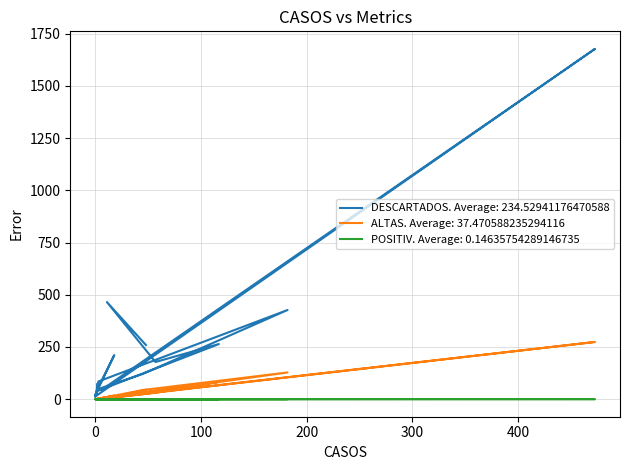

What is the sum of all DESCARTADOS values?

3987.0